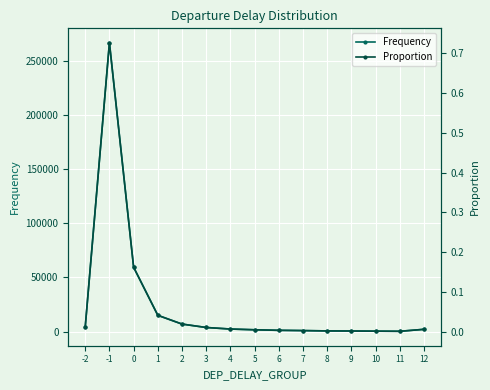

What are all the series names shown in the legend?

Frequency, Proportion